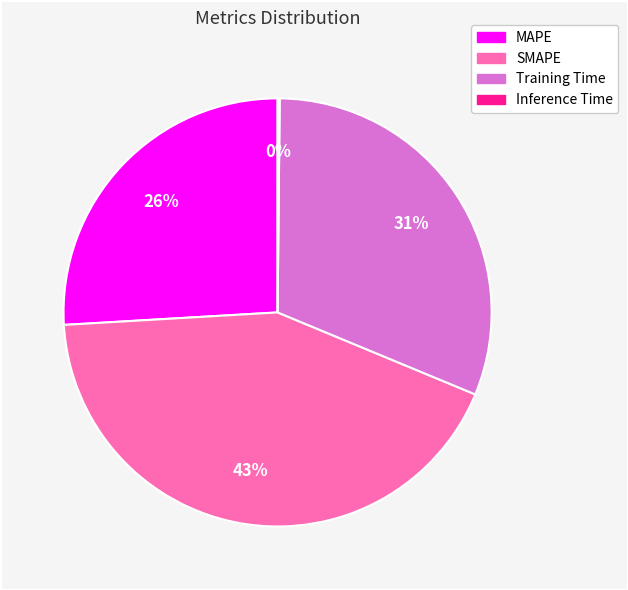

Which has a higher value, SMAPE or MAPE?

SMAPE